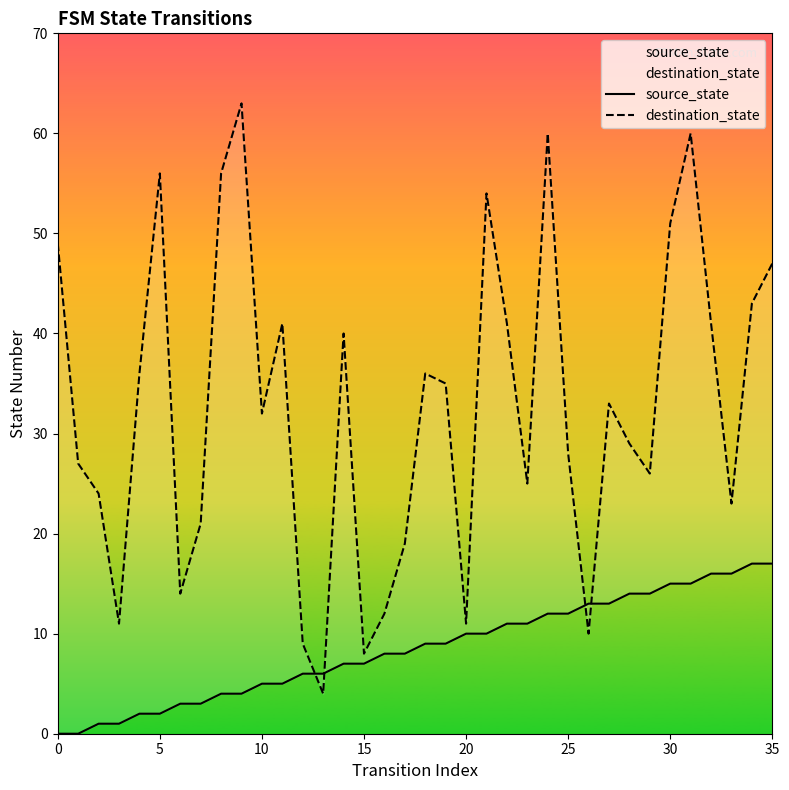

Between which two adjacent categories do destination_state and source_state first intersect?

12 and 13